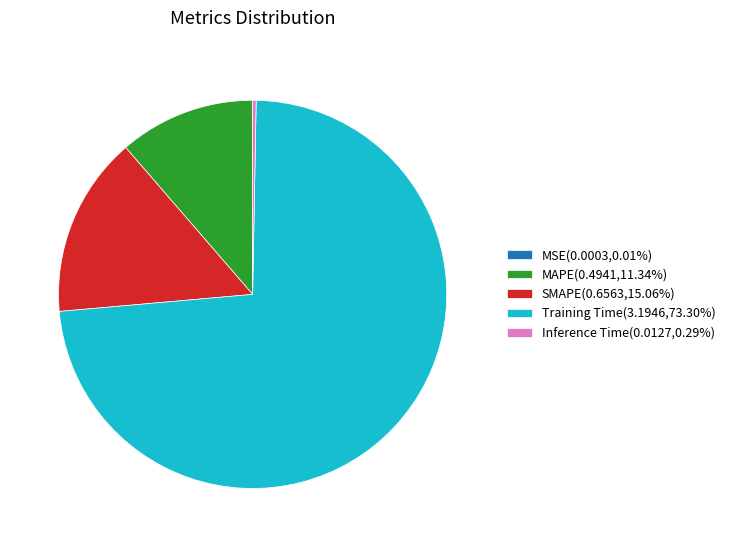

Is the sum of MAPE(0.4941,11.34%) and SMAPE(0.6563,15.06%) greater than half?

No